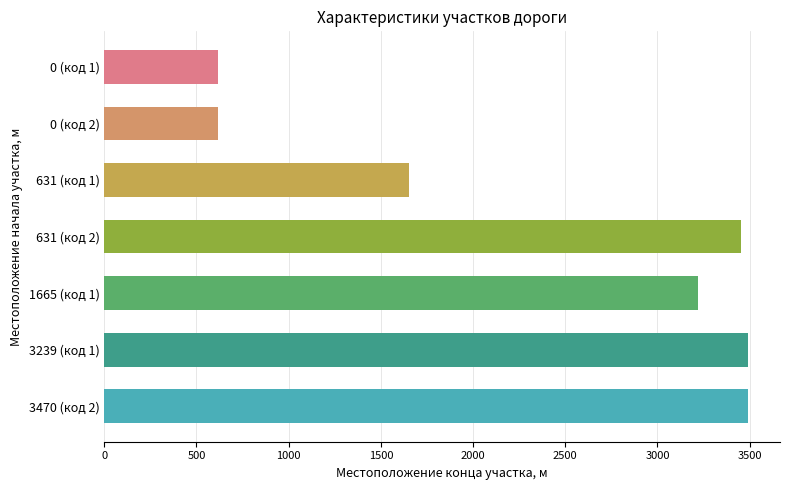

At which label is the value closest to 2053?

631 (код 1)